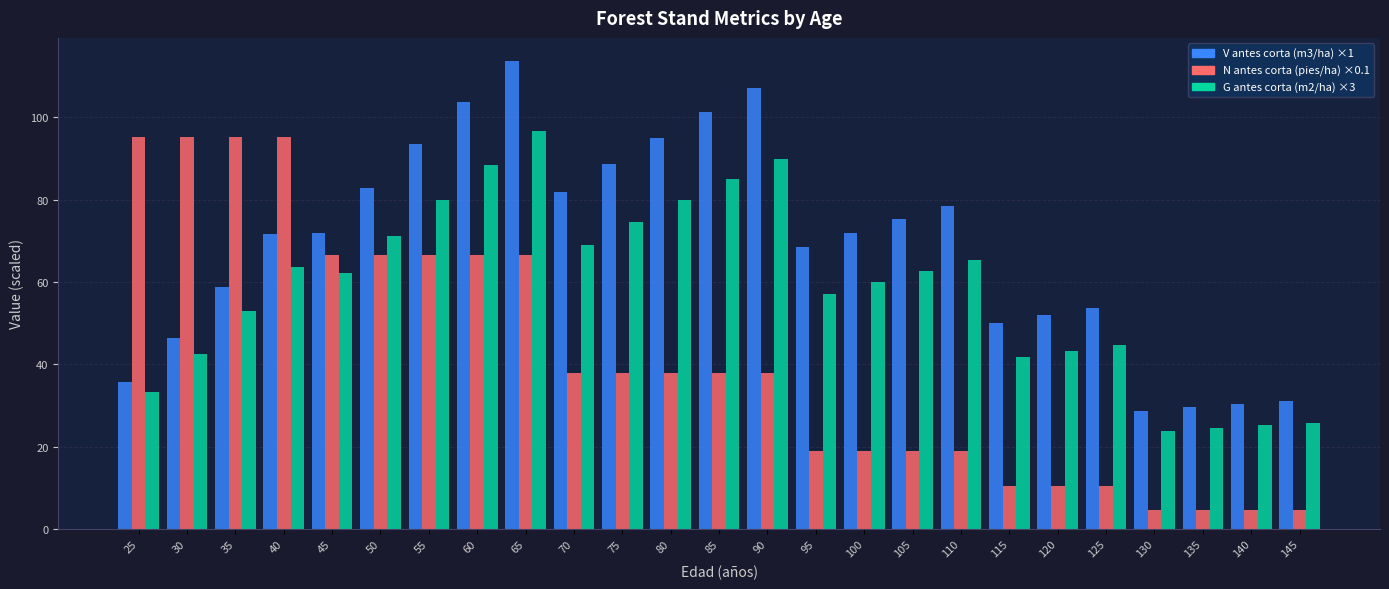

What is the spread (max minus min) of values at 75?

50.7